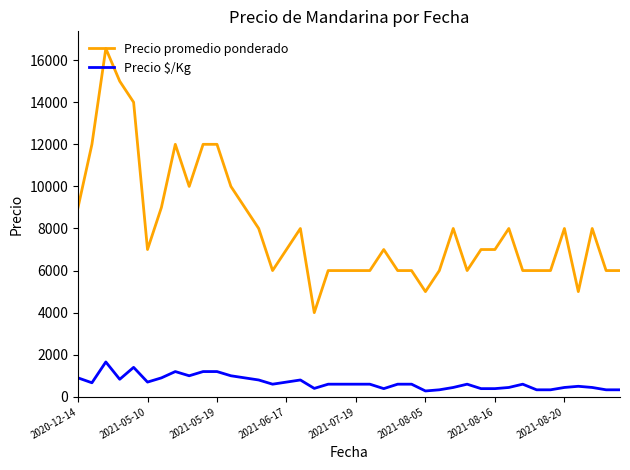

Which series has the widest spread of values?

Precio promedio ponderado